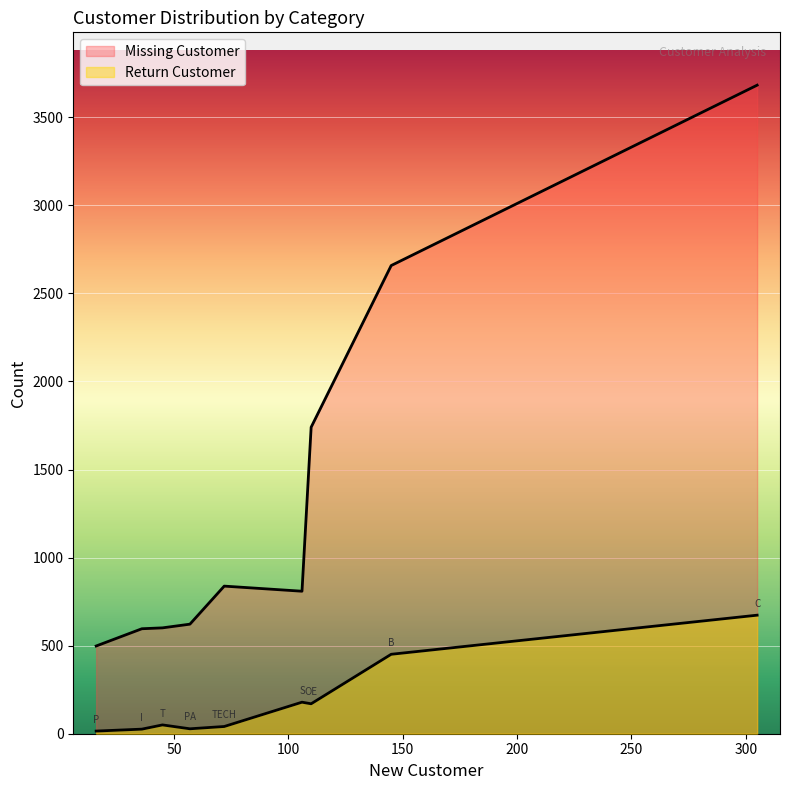

List the series in order of their overall mean, highest first.

Missing Customer, Return Customer